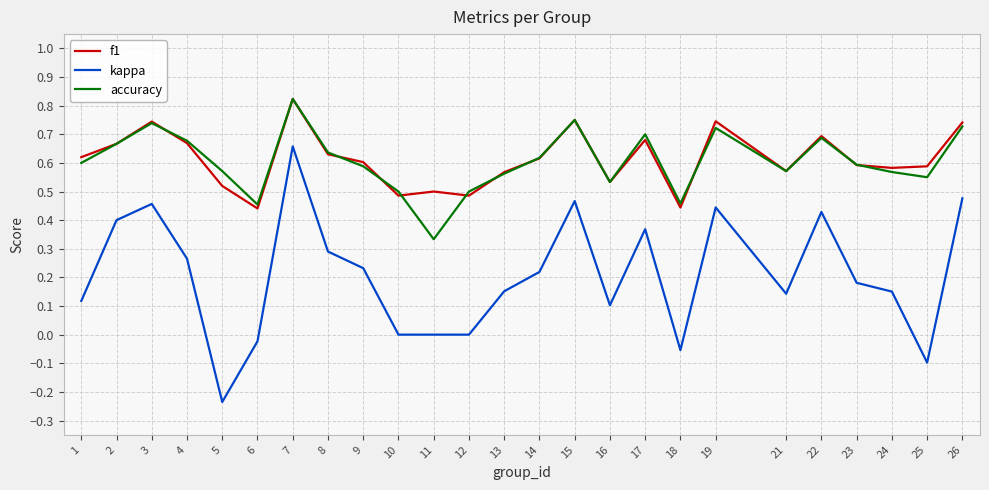

Which series changed the most between 8 and 11?

accuracy